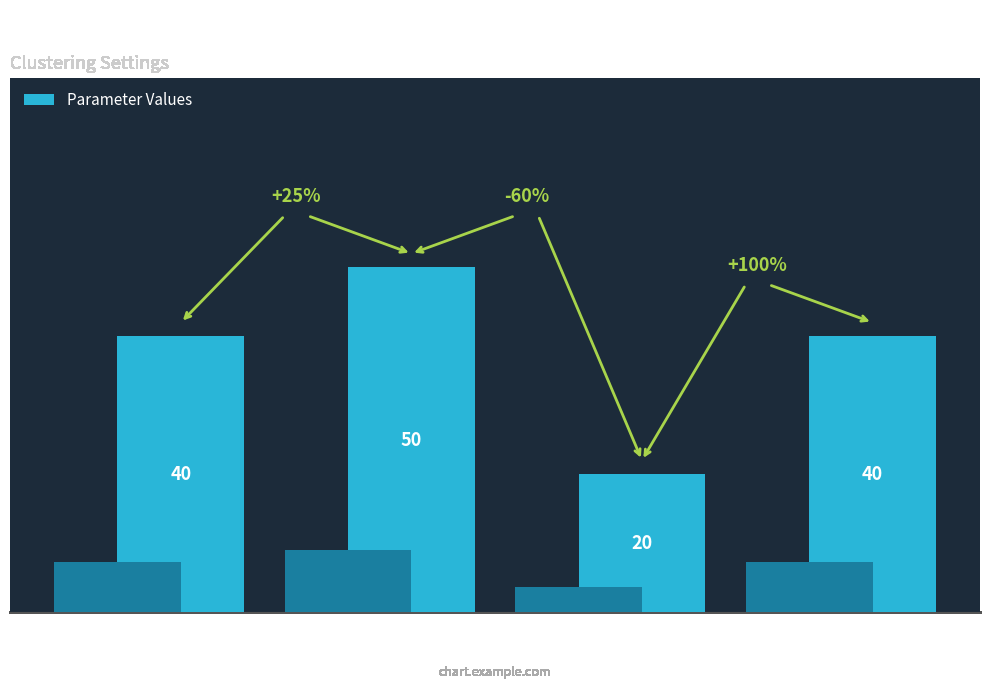

Approximately how many times larger is the value at Len_min compared to N_cl_max?

2.0